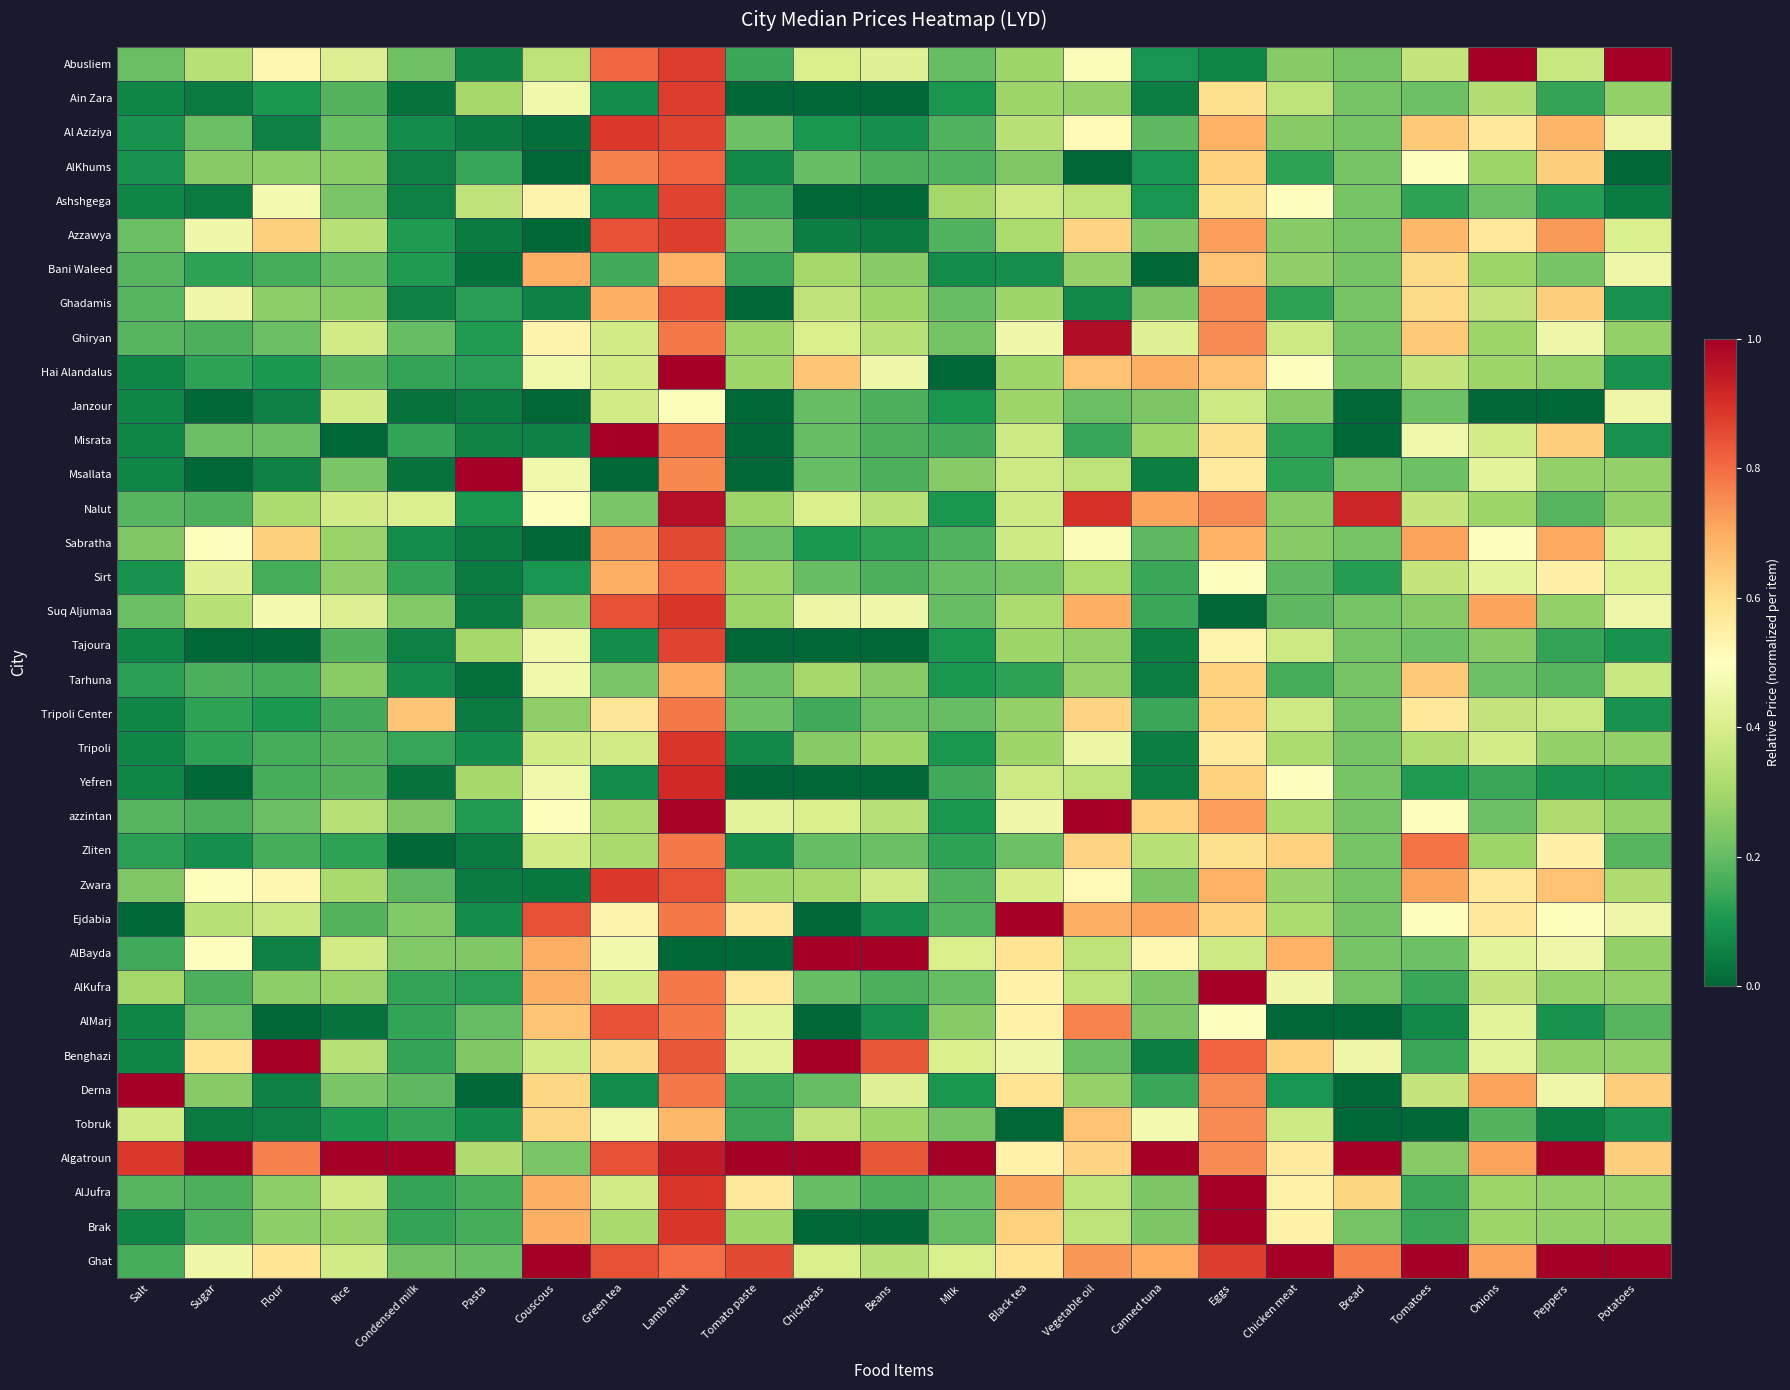

At Pasta, list the series in order from largest to smallest.

Msallata, Ashshgega, Algatroun, Ain Zara, Tajoura, Yefren, AlBayda, Benghazi, AlMarj, Ghat, AlJufra, Brak, AlKhums, Ghadamis, Hai Alandalus, AlKufra, Ghiryan, azzintan, Nalut, Tripoli, Ejdabia, Tobruk, Abusliem, Misrata, Al Aziziya, Azzawya, Janzour, Sabratha, Sirt, Suq Aljumaa, Tripoli Center, Zliten, Zwara, Bani Waleed, Tarhuna, Derna